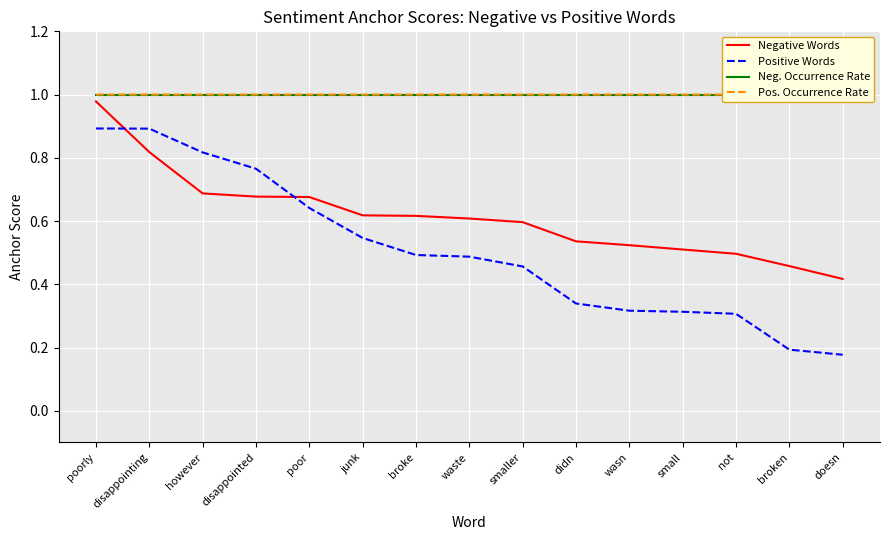

True or false: Positive Words and Pos. Occurrence Rate cross at least once.

False